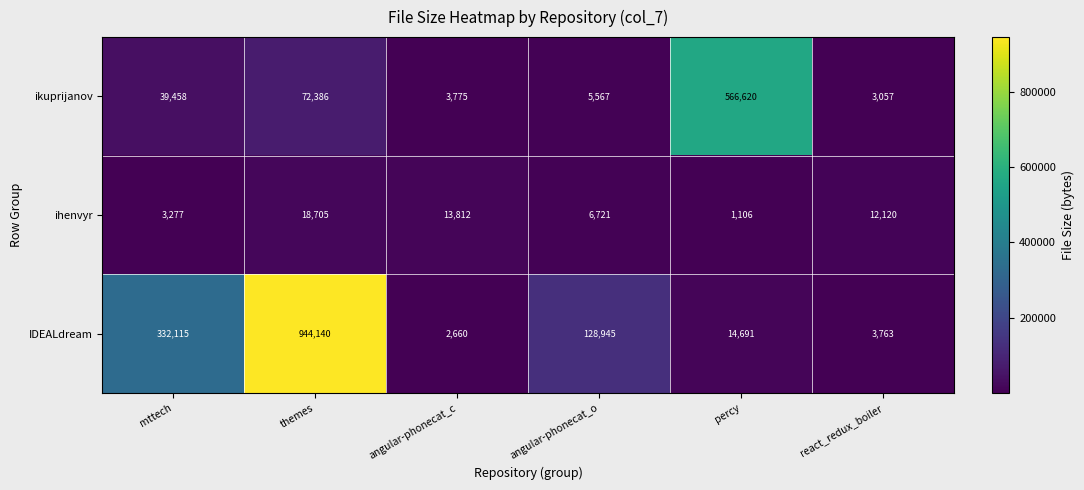

At which category is the sum across all series the highest?

themes